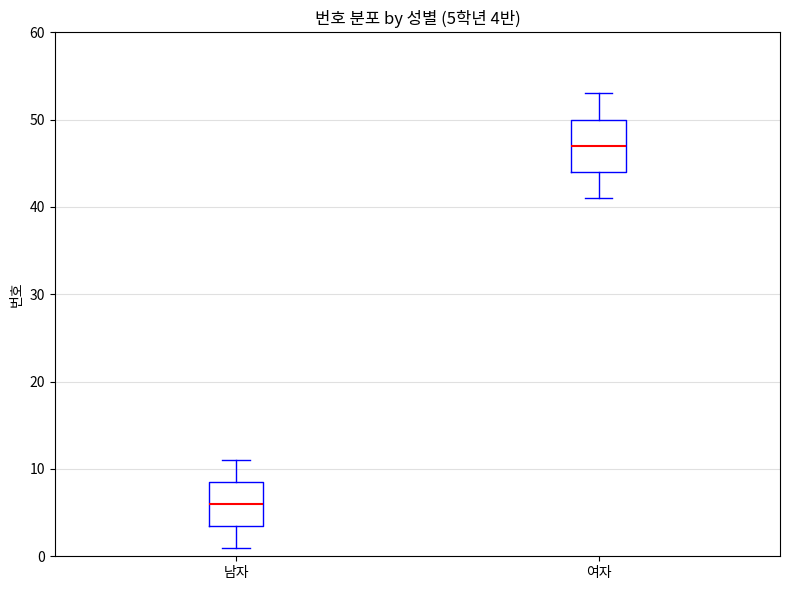

Which box's median line is the lowest?

남자